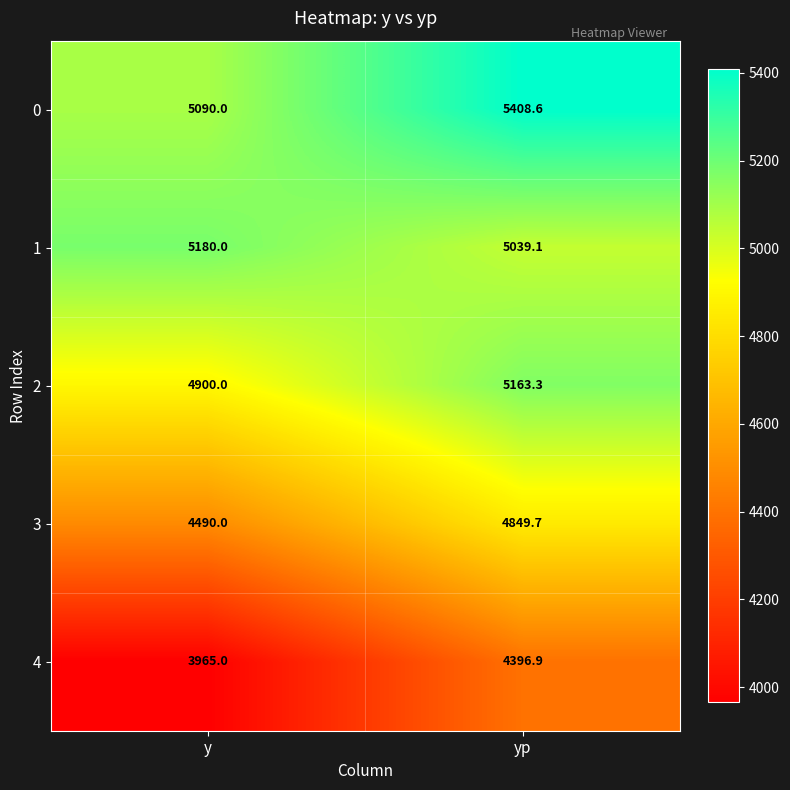

What is the maximum value shown in the chart?

5408.6